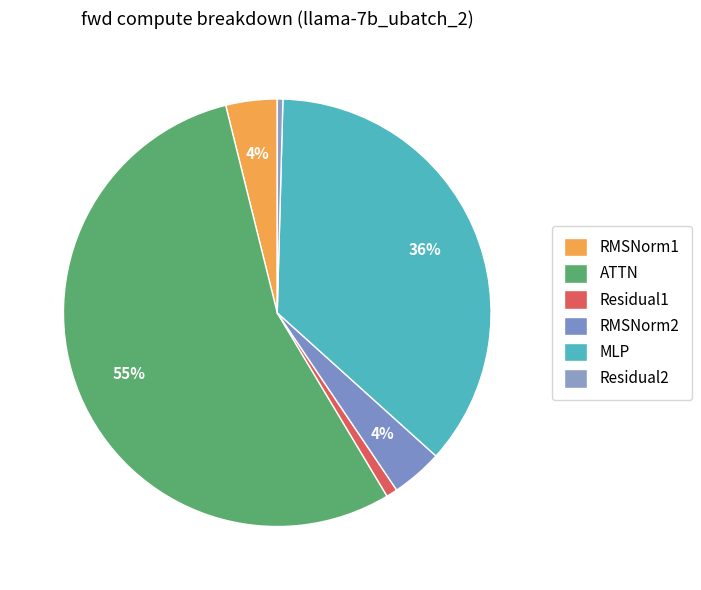

Count the number of slices in the pie.

6